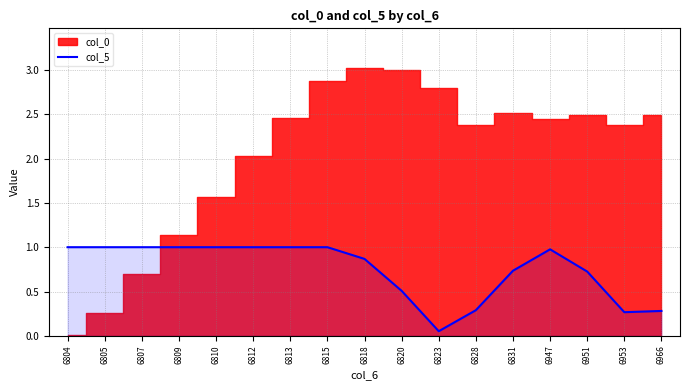

List the labels in order of value, smallest first.

6823, 6953, 6966, 6828, 6820, 6951, 6831, 6818, 6947, 6807, 6805, 6815, 6809, 6812, 6813, 6810, 6804